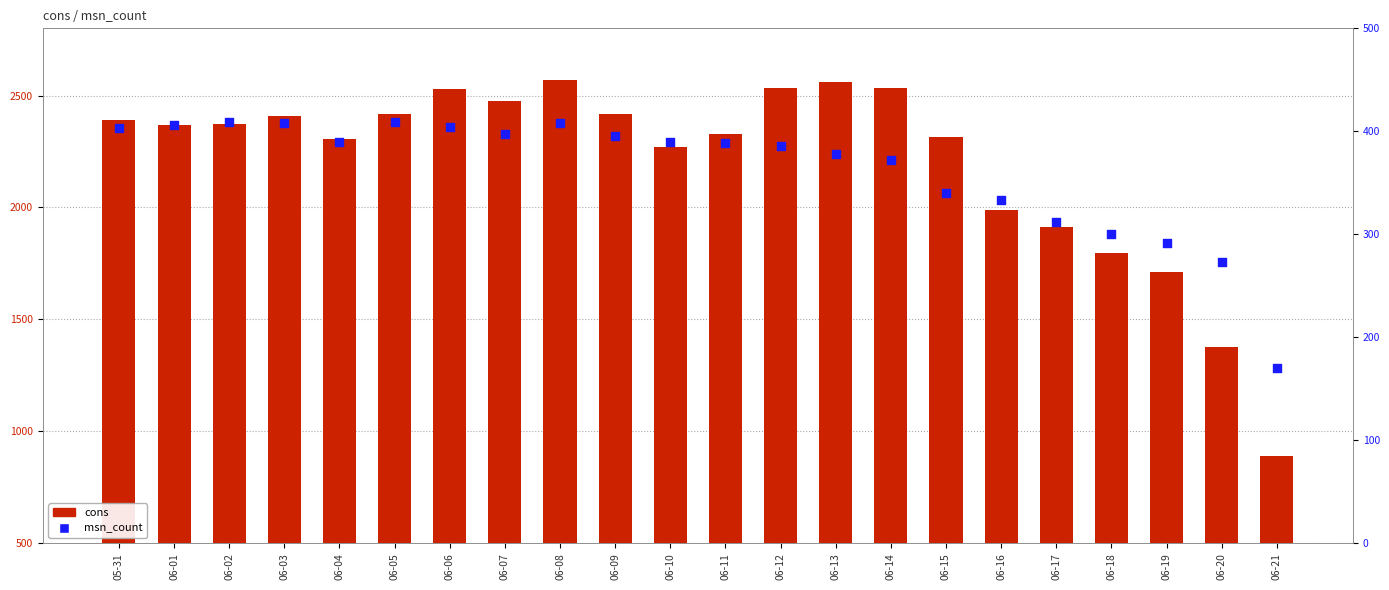

What is the total value across all series at 06-02?

2781.2